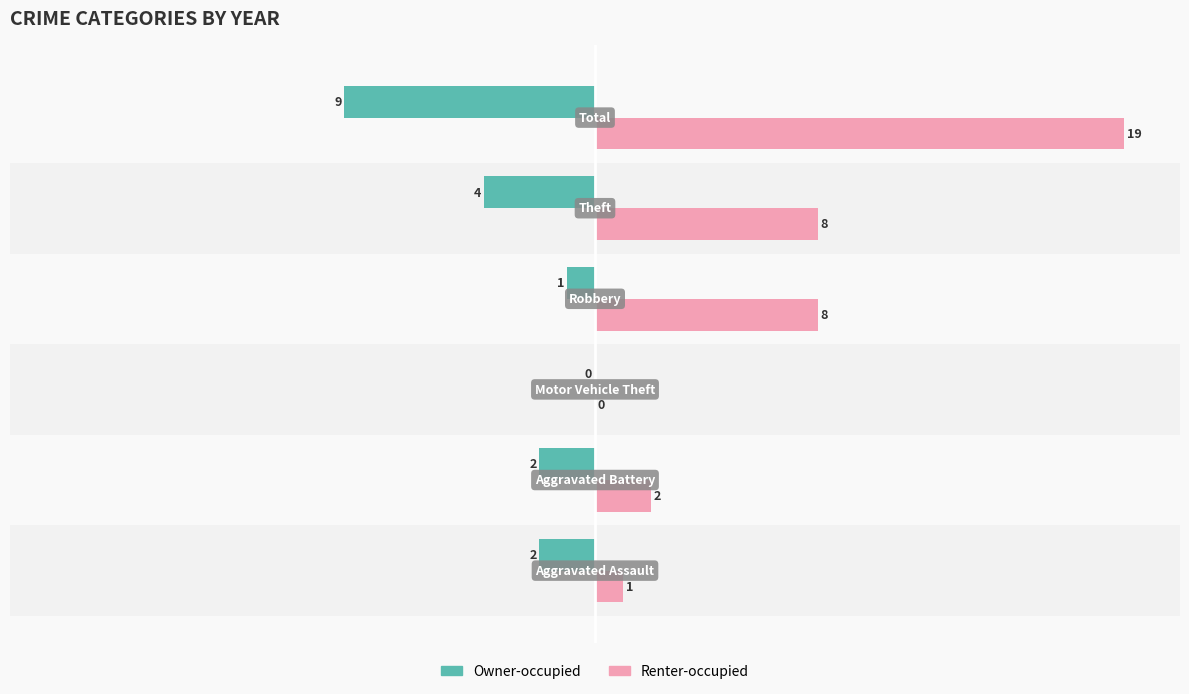

Which series has the largest range (max minus min)?

Renter-occupied